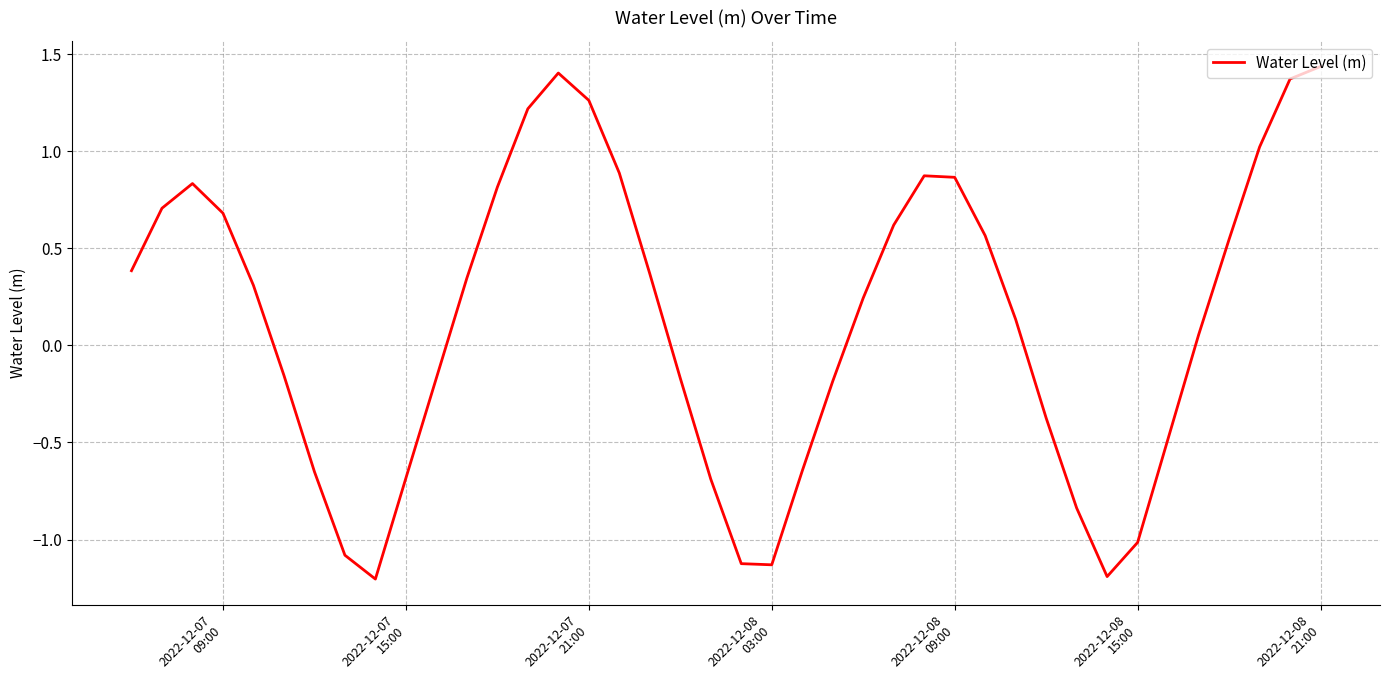

What is the difference between the maximum and minimum values?

2.6